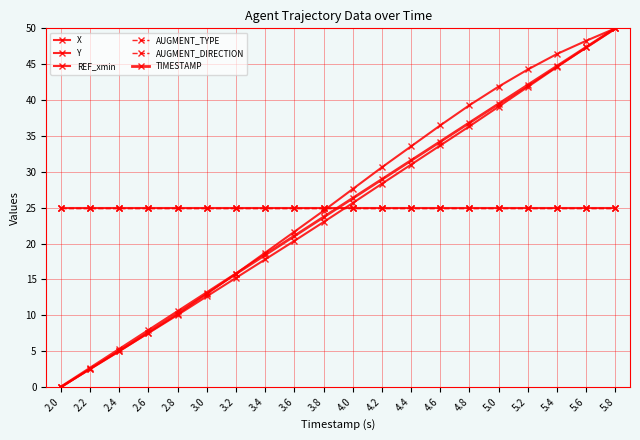

Does the chart have visible grid lines?

Yes